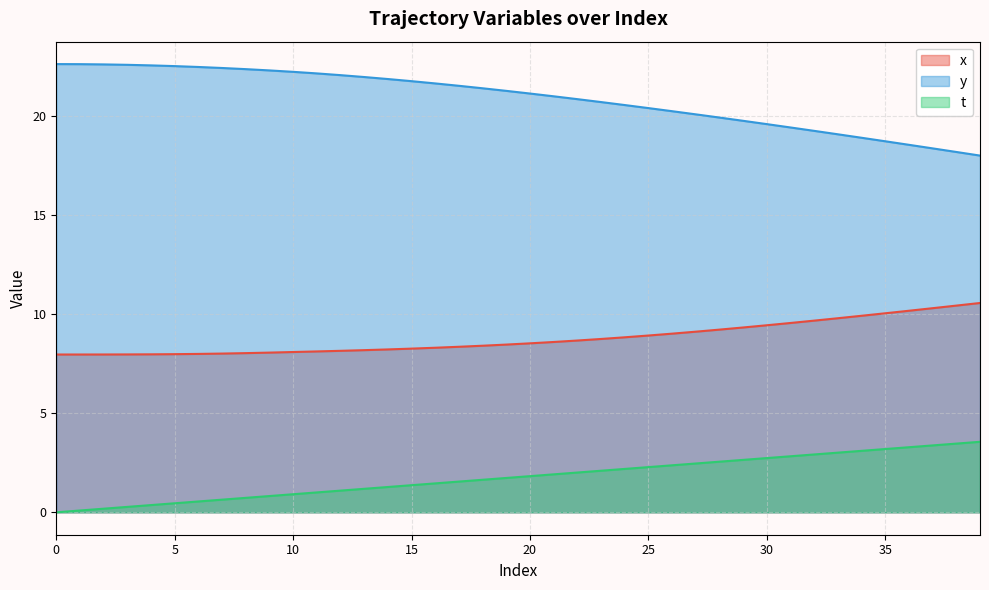

What is the difference between the highest and lowest values at 4?

22.2